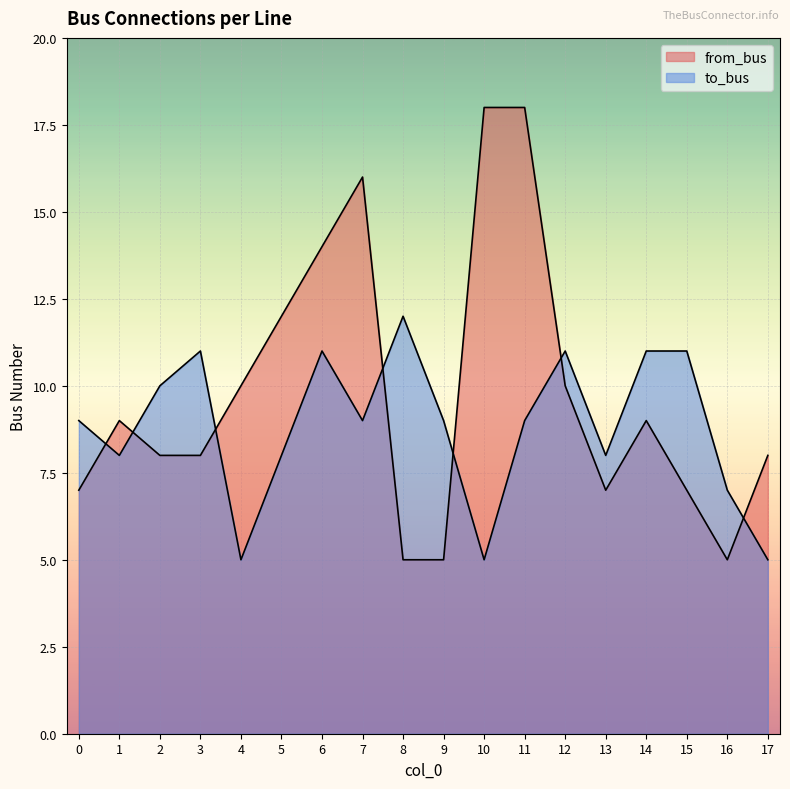

Where is the first local maximum for from_bus?

1